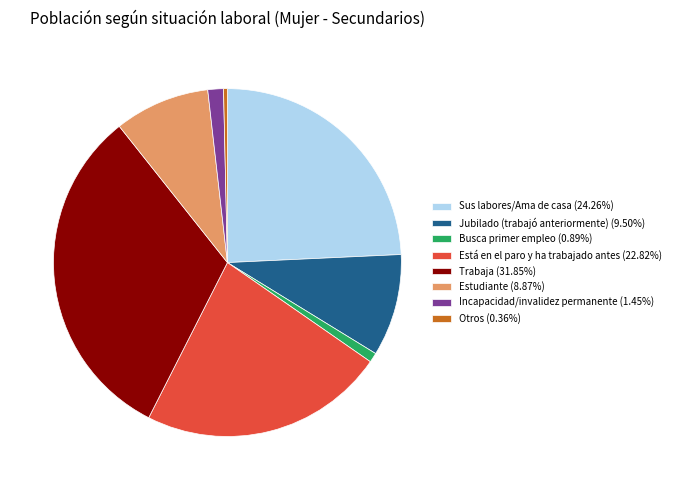

How many segments does this pie chart have?

8